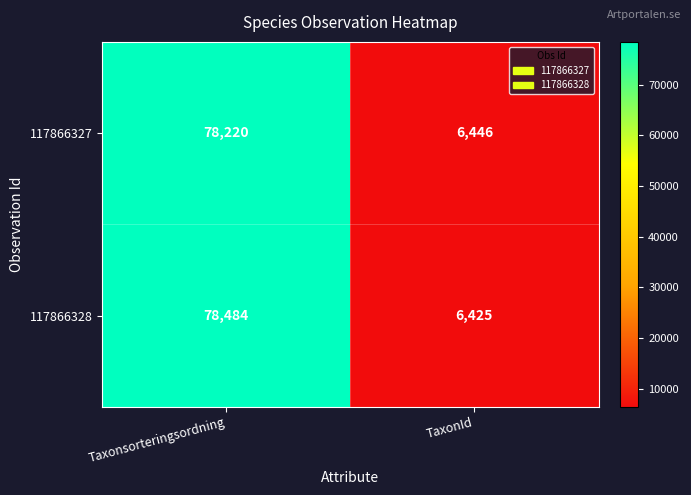

Where is 117866328 nearest to the value 42454?

TaxonId